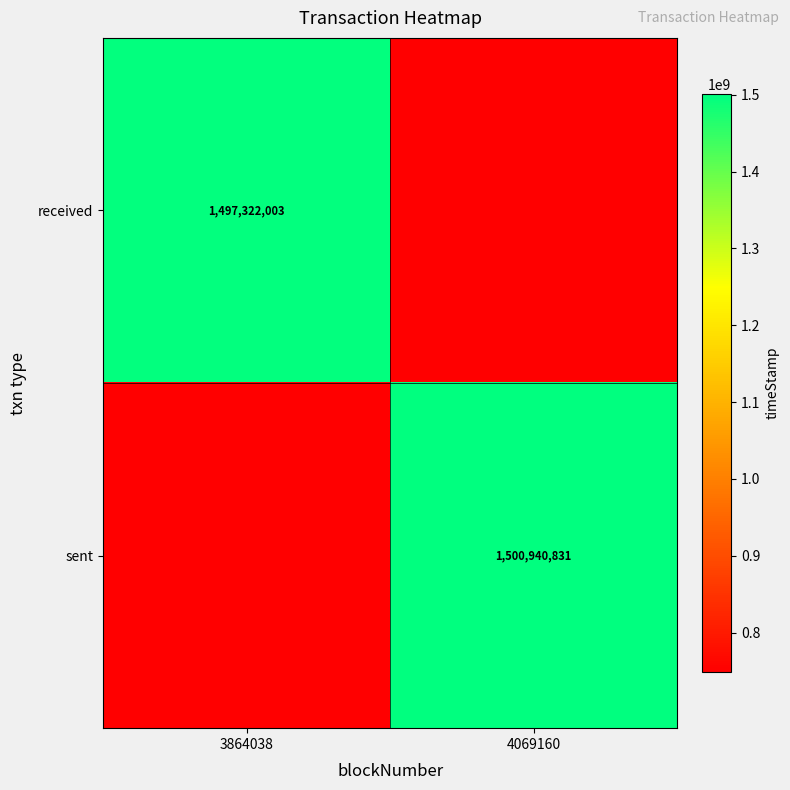

True or false: sent has a value of 2528674372.8 at 4069160.

False